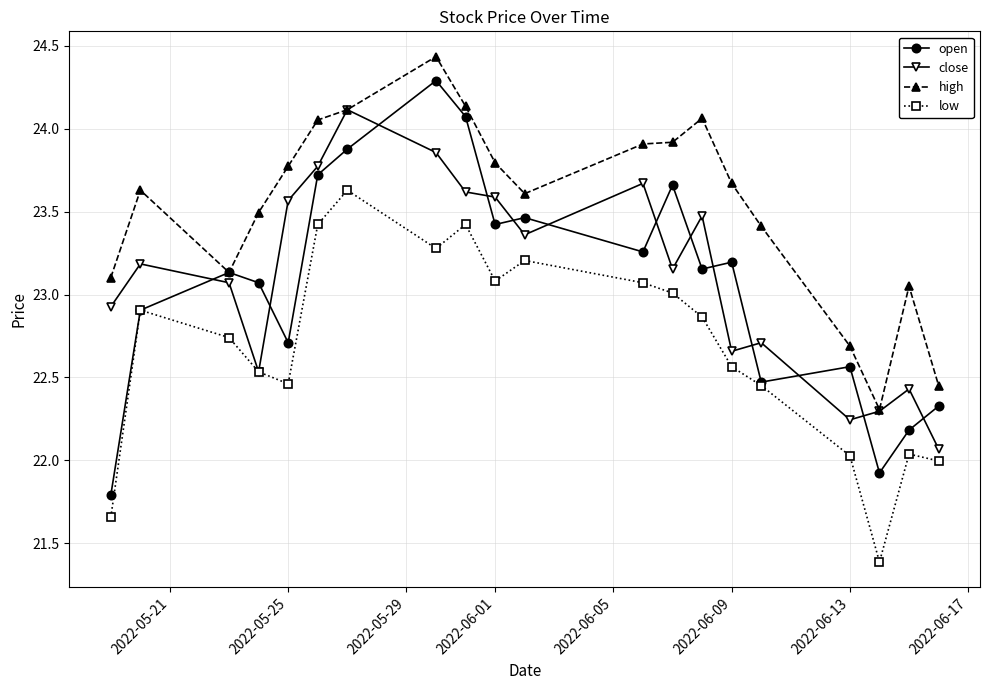

What are all the series names shown in the legend?

open, close, high, low